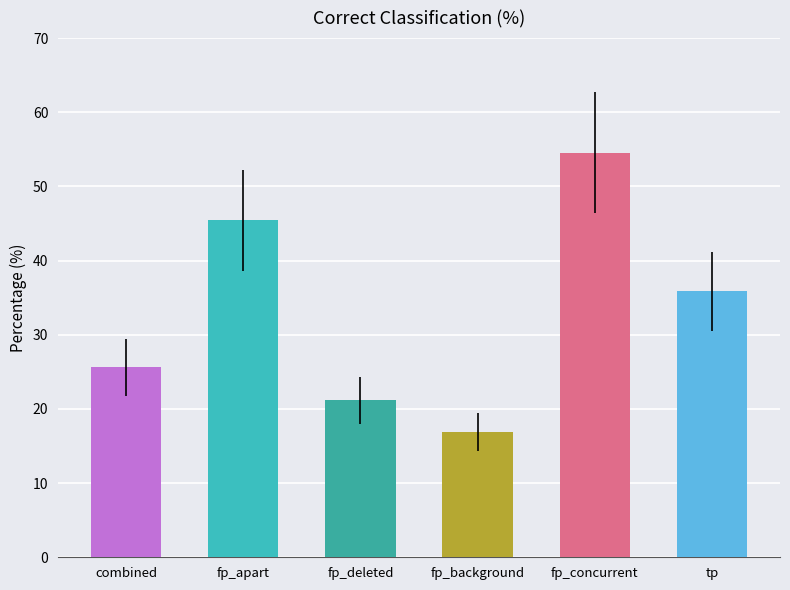

How many data points are less than 35?

3